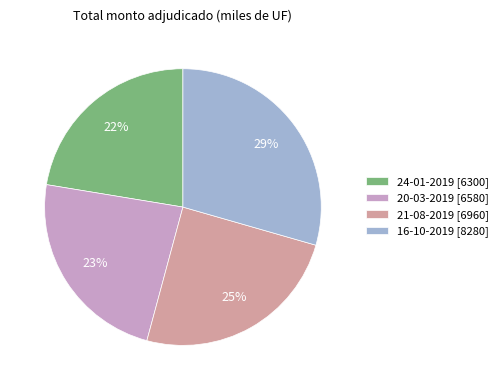

Is 16-10-2019 the majority of the pie?

No